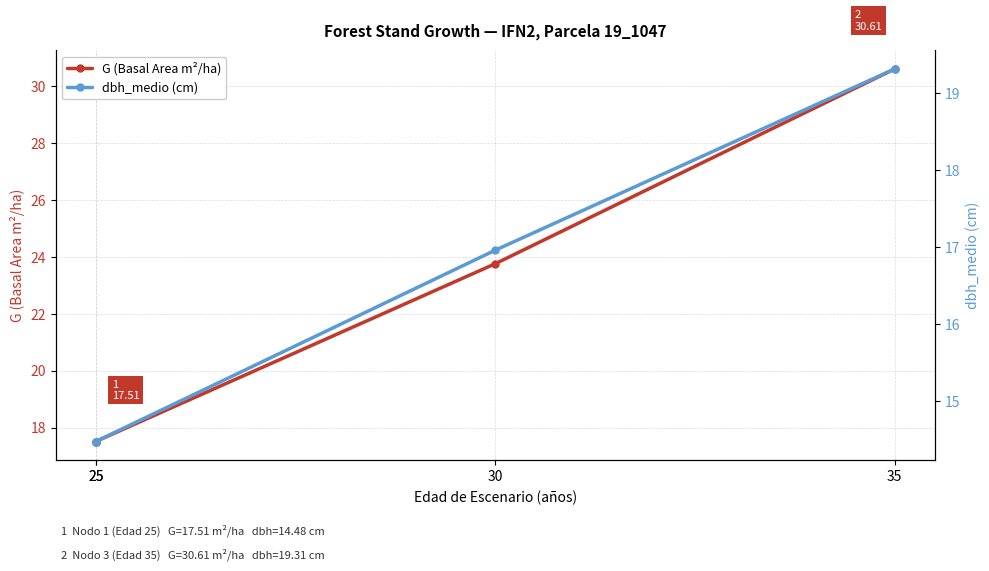

What is the difference between the maximum and second lowest values in the G (Basal Area m²/ha) series?

13.1